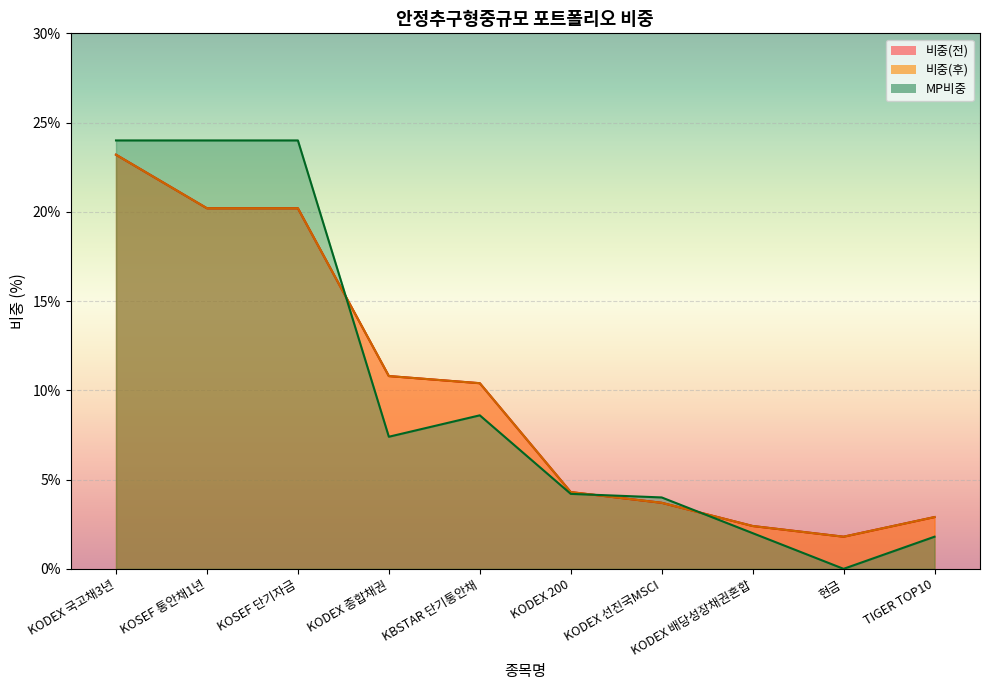

How many data points in 비중(전) are above 7?

5